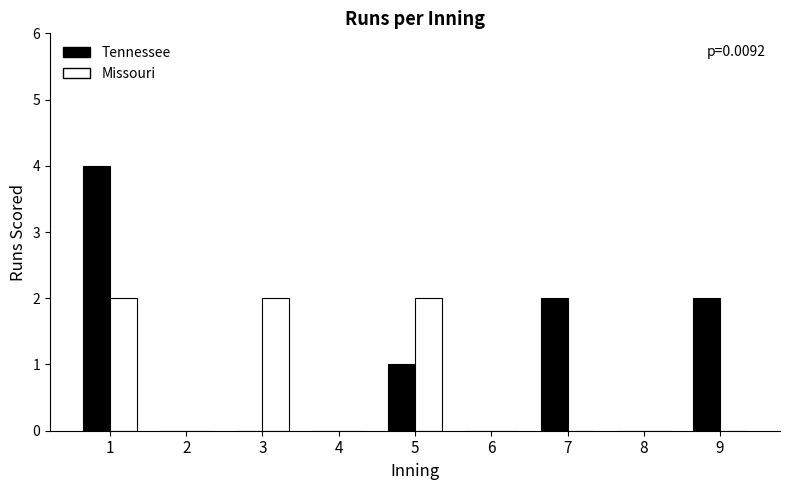

True or false: Tennessee has a value of -2 at 3.

False